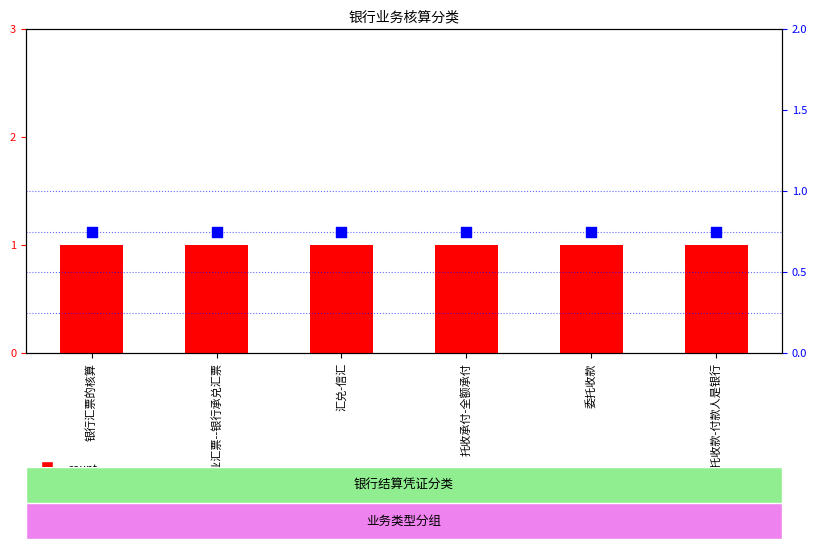

What is the total value across all series at 银行汇票的核算?

1.8